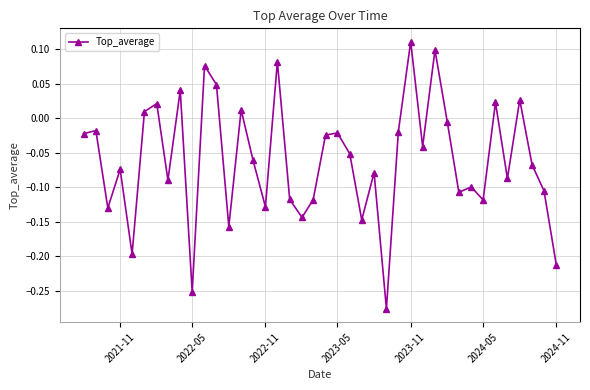

Does the chart display data point markers on the line(s)?

Yes